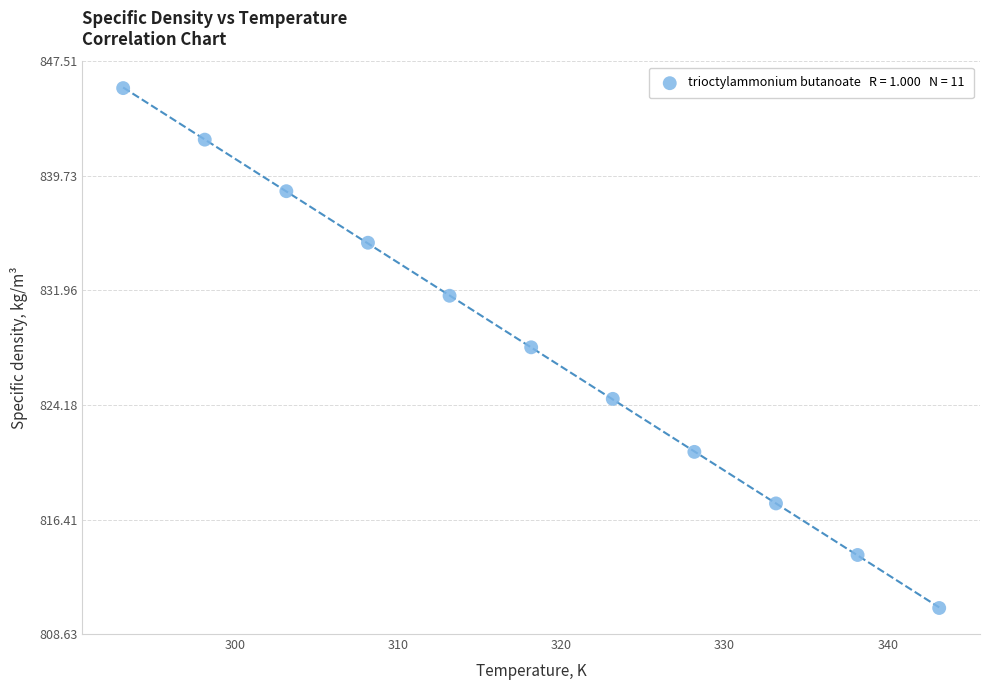

What is the range of Y values (max minus min)?

35.3